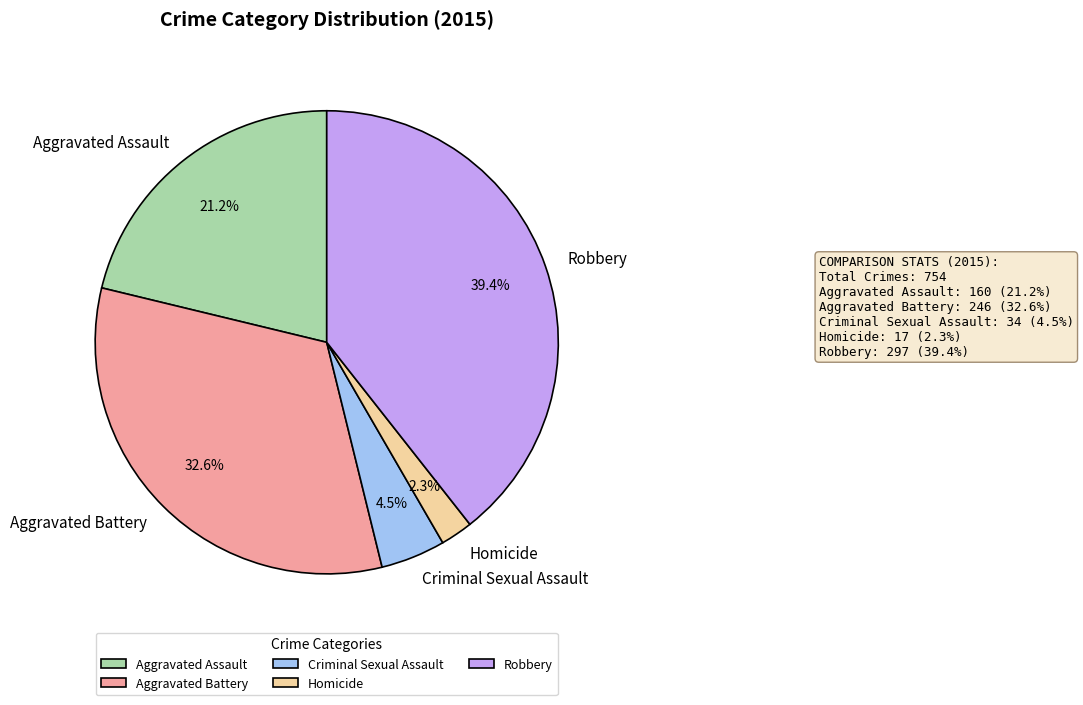

Which category has the biggest portion of the pie?

Robbery